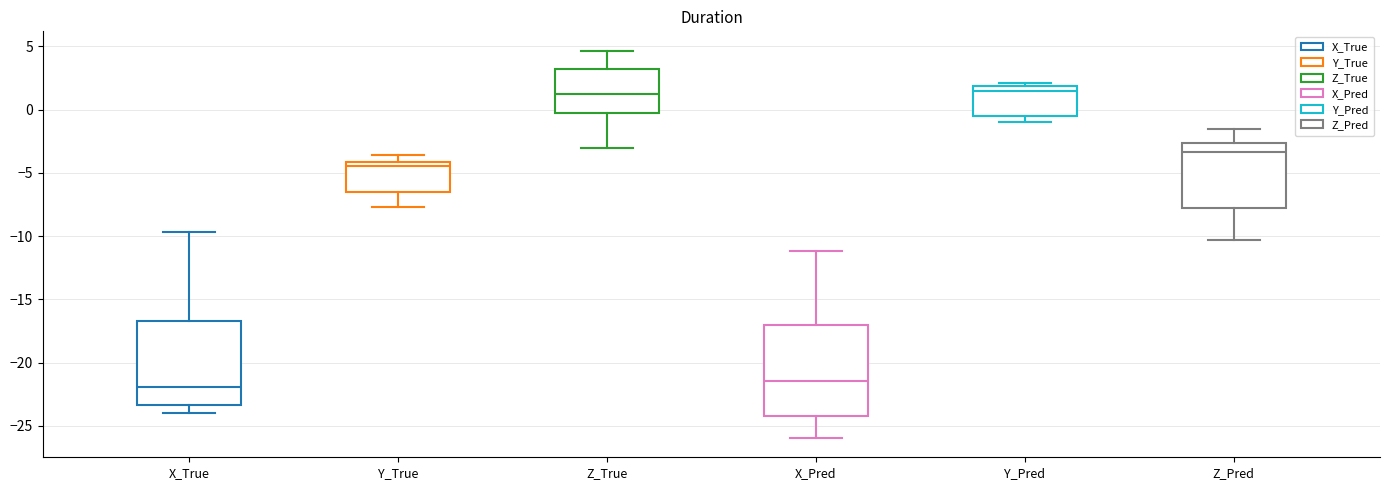

Reading left to right, transcribe this box plot: for each box, give where its median line is, the range the box spans, and where its two whiskers end, as read against the y-axis. The values are not printed on the chart, so give them approximately, as read against the axis.

X_True: median -22.0, box -23.5 to -16.5, whiskers -24.0 to -9.5
Y_True: median -4.5, box -6.5 to -4.0, whiskers -7.5 to -3.5
Z_True: median 1.0, box -0.5 to 3.0, whiskers -3.0 to 4.5
X_Pred: median -21.5, box -24.0 to -17.0, whiskers -26.0 to -11.0
Y_Pred: median 1.5, box -0.5 to 2.0, whiskers -1.0 to 2.0 (just above the box's upper edge)
Z_Pred: median -3.5, box -8.0 to -2.5, whiskers -10.5 to -1.5